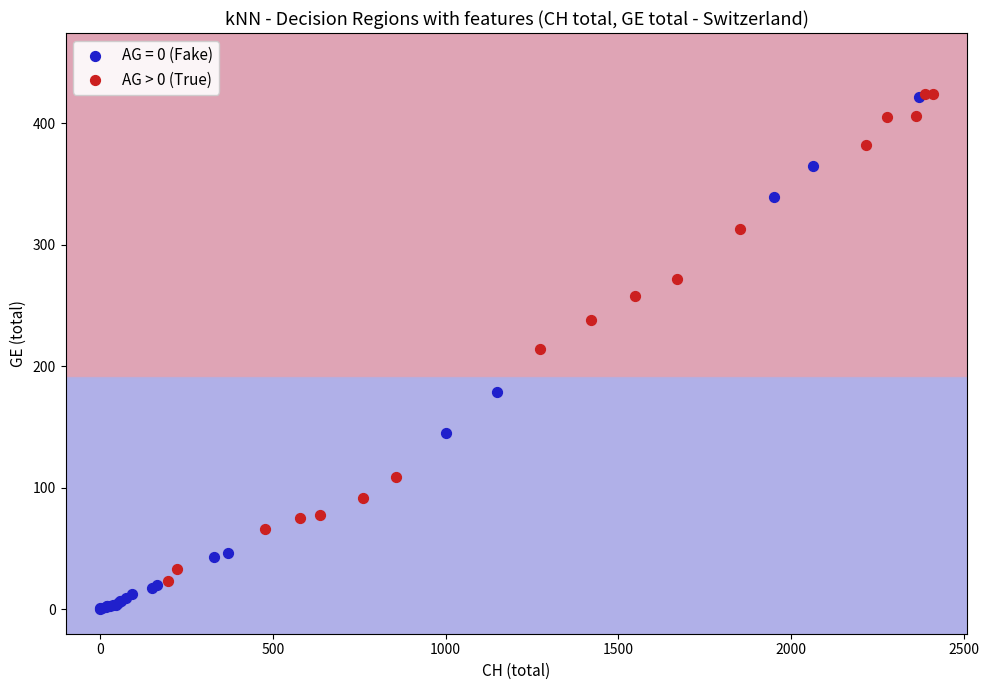

Which series reaches the minimum Y coordinate?

AG = 0 (Fake)